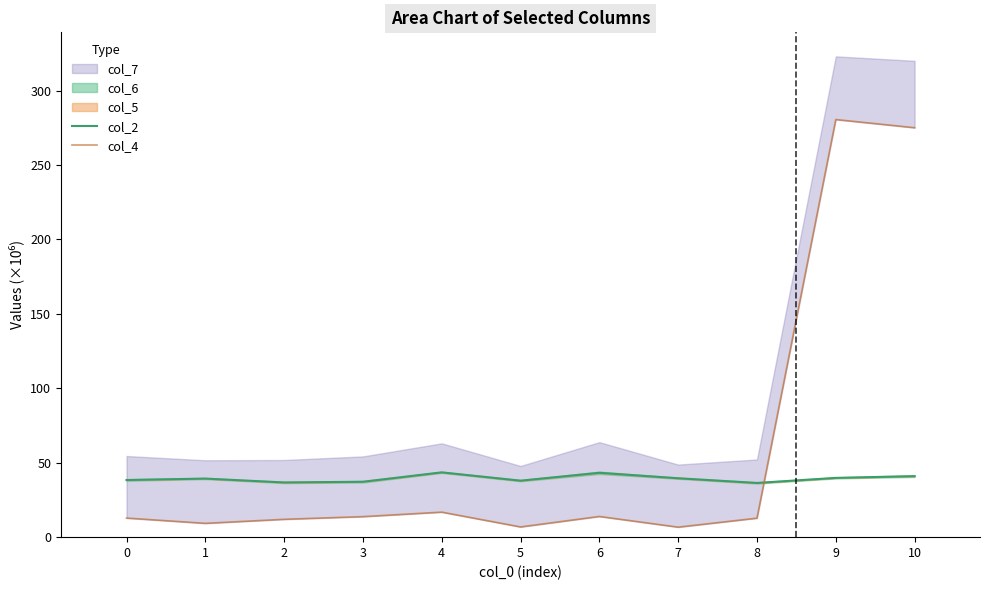

At which label does col_2 first exceed 39?

1